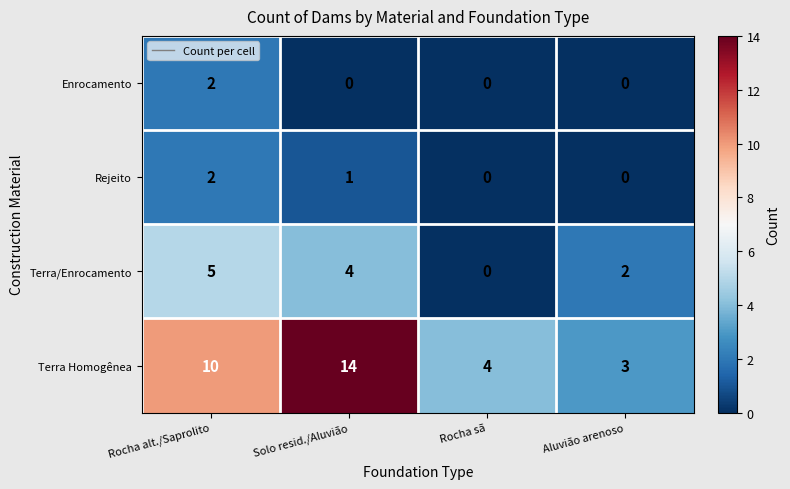

True or false: Terra Homogênea has a value of 3 at Aluvião arenoso.

True